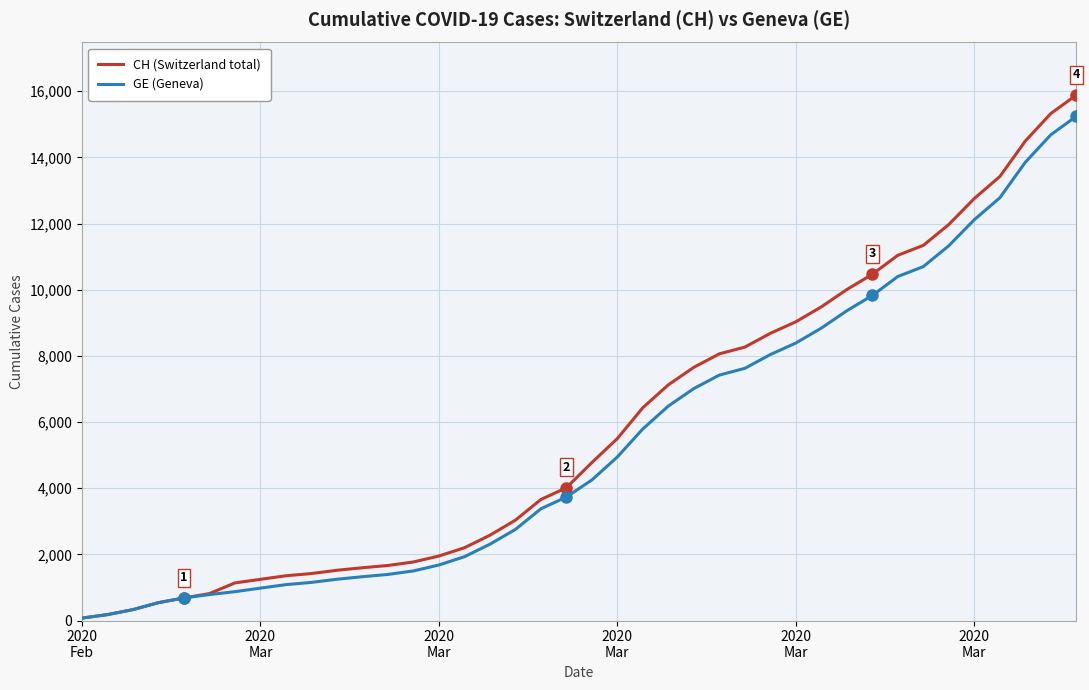

Which series has the widest spread of values?

CH (Switzerland total)